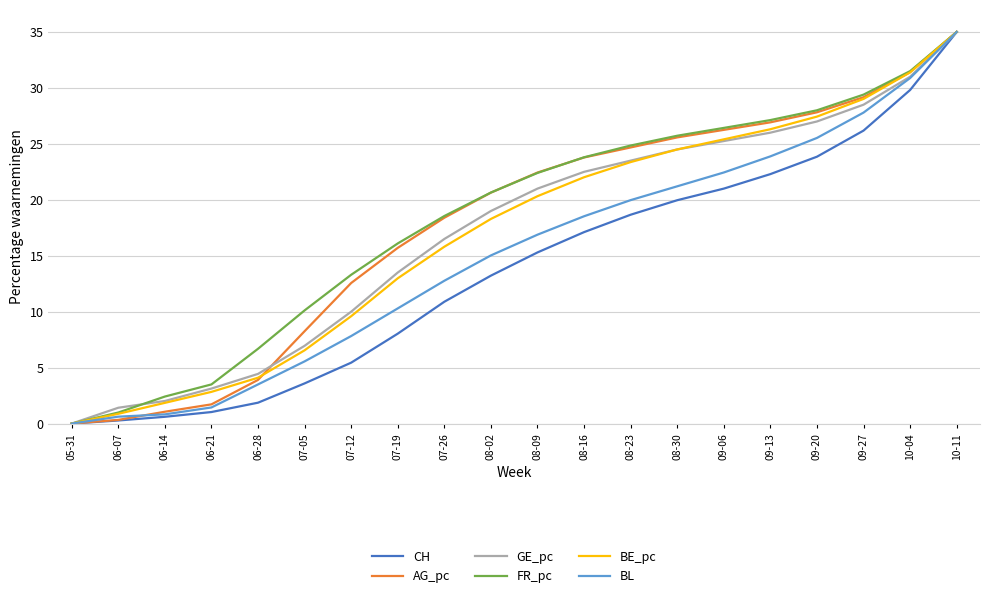

Does the chart display data point markers on the line(s)?

No